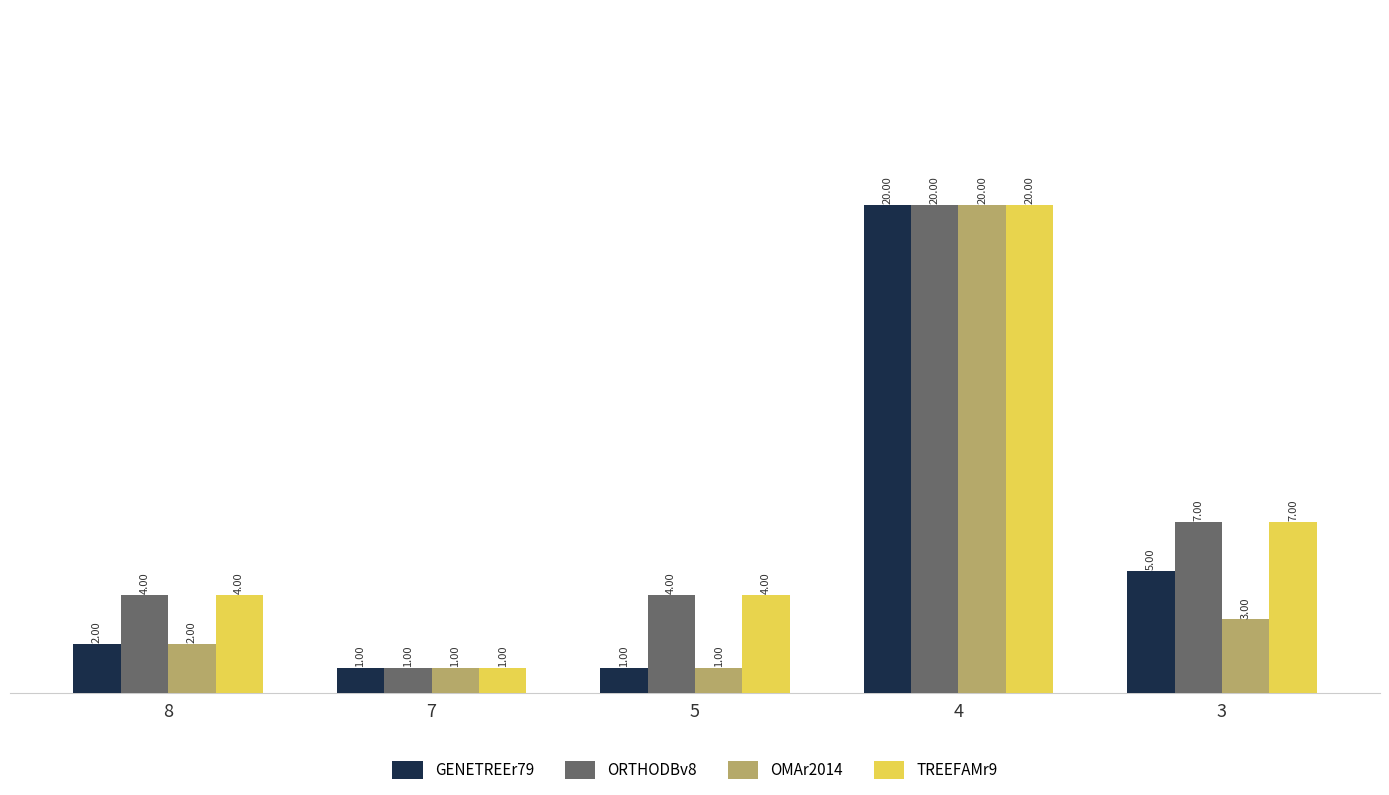

What is the difference between the ORTHODBv8 values at 3 and 5?

3